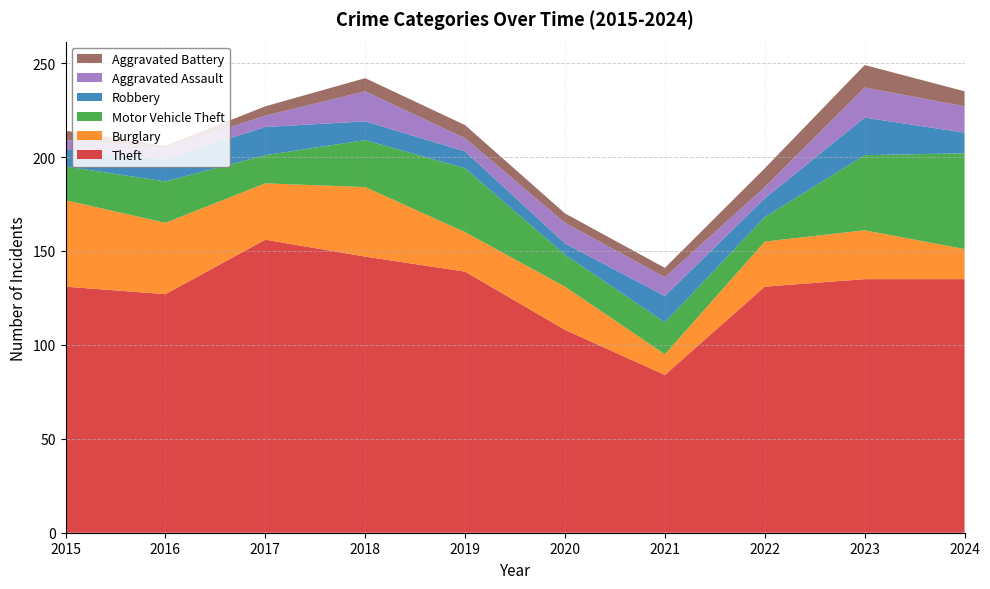

Reading right to left, what are all the values shown in this chart?

Theft: 135	135	131	84	108	139	147	156	127	131
Burglary: 16	26	24	11	23	21	37	30	38	46
Motor Vehicle Theft: 51	40	13	17	17	34	25	15	22	18
Robbery: 11	20	10	14	6	9	10	15	12	9
Aggravated Assault: 14	16	6	10	11	7	16	6	6	5
Aggravated Battery: 8	12	10	5	5	7	7	5	1	5